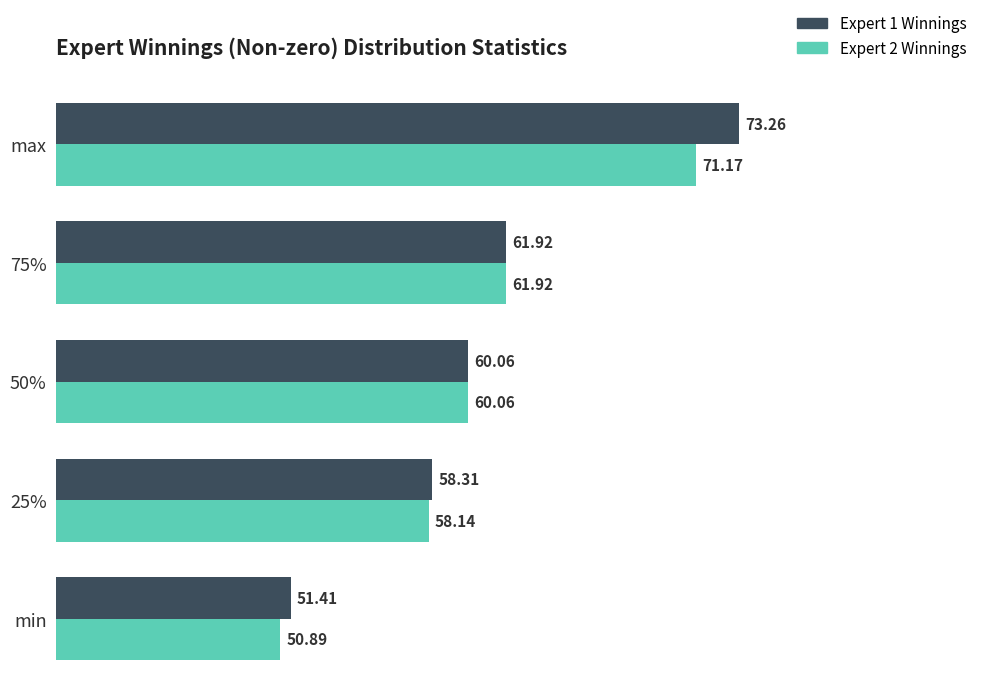

Which series has the largest total across all categories?

Expert 1 Winnings